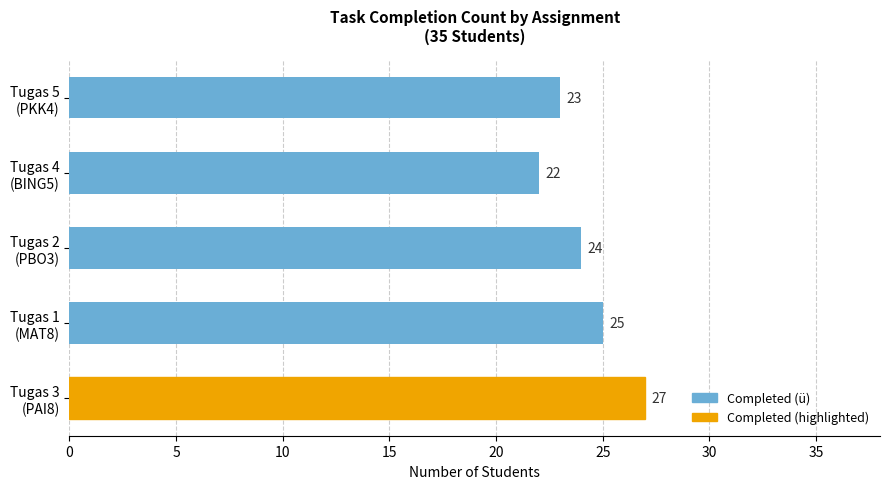

Reading bottom to top, what are all the values shown in this chart?

27	25	24	22	23